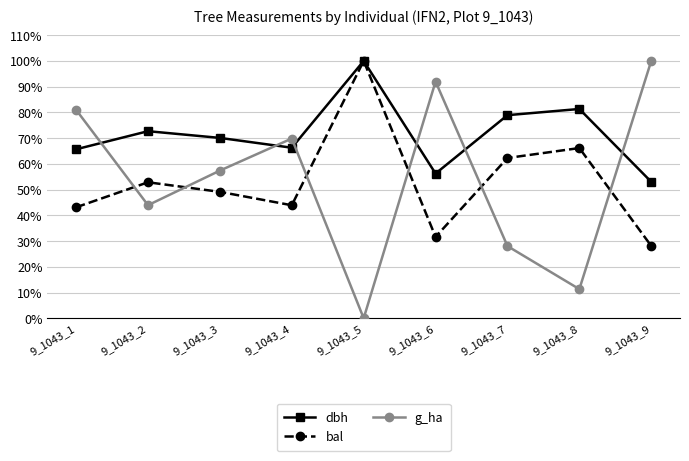

How many distinct data groups are displayed?

3